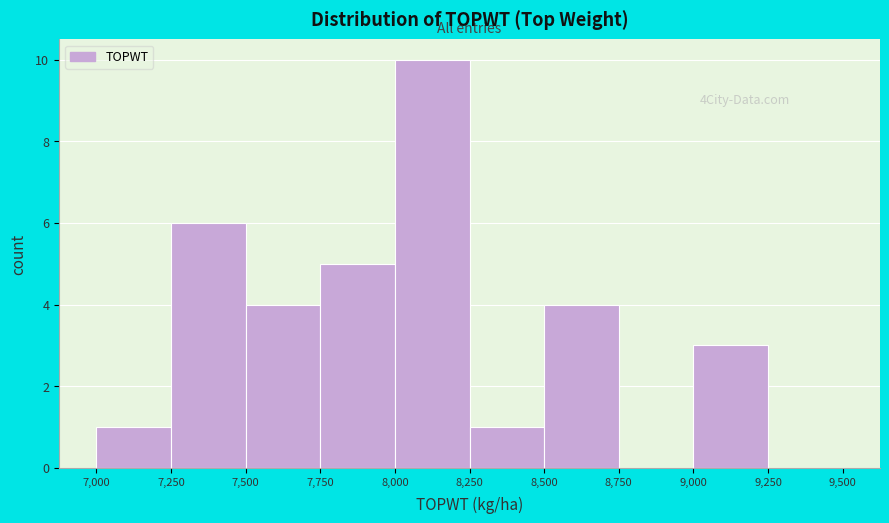

Which range on the x-axis has the tallest bar?

8,000 to 8,250